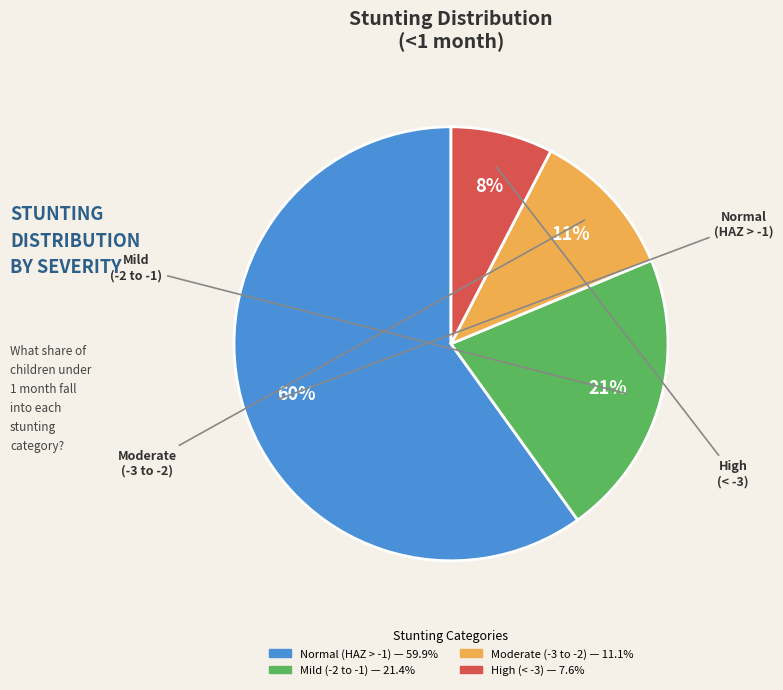

To the nearest percent, what is the difference between the largest and smallest slice percentages?

52%